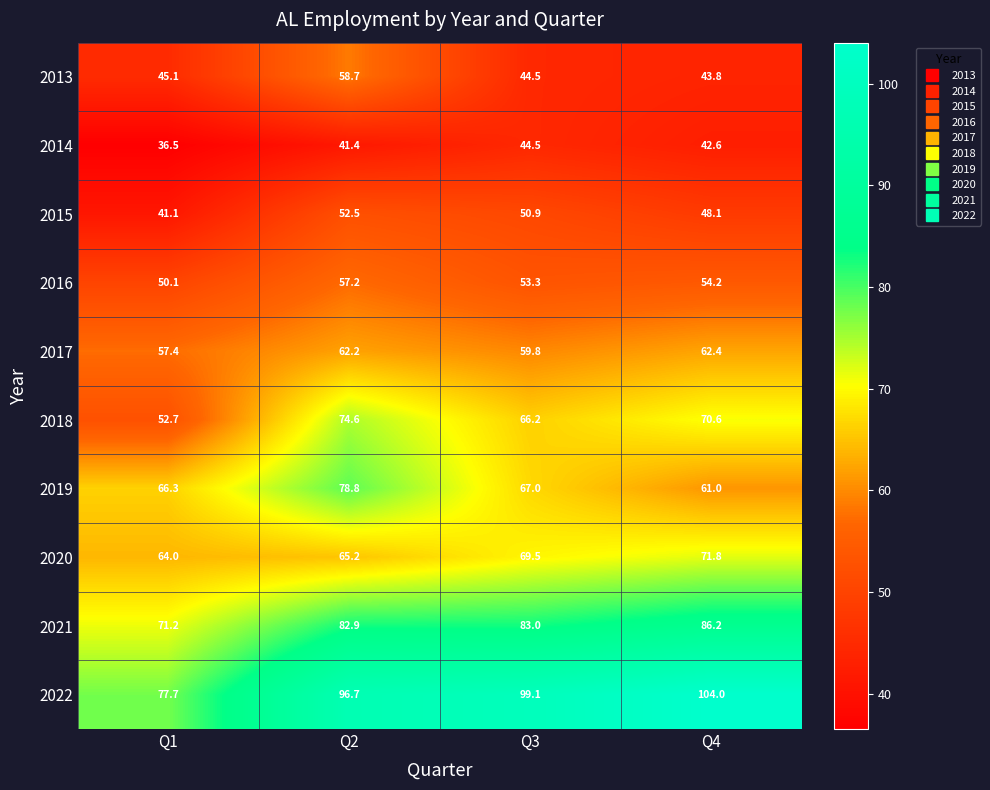

What is the difference between the highest and lowest values at Q3?

54.6